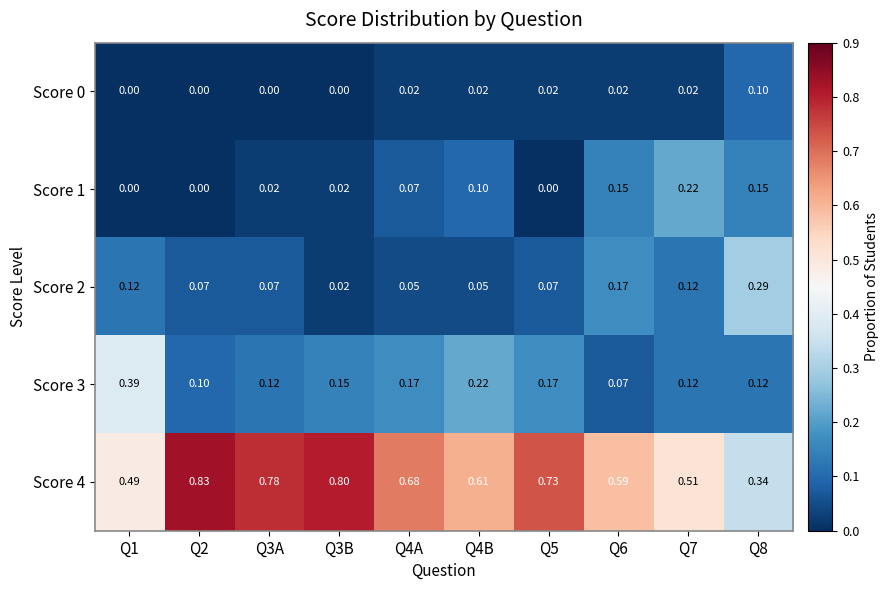

Is the value of Score 4 at Q1 greater than the value of Score 1 at Q3A?

Yes